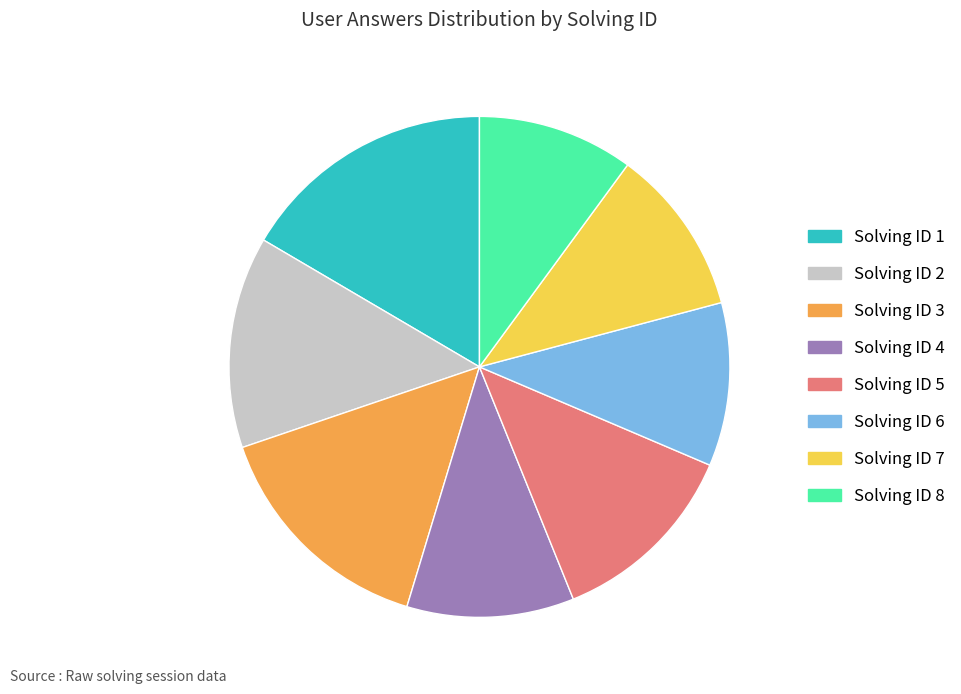

Combined, do Solving ID 7 and Solving ID 4 account for over 50%?

No